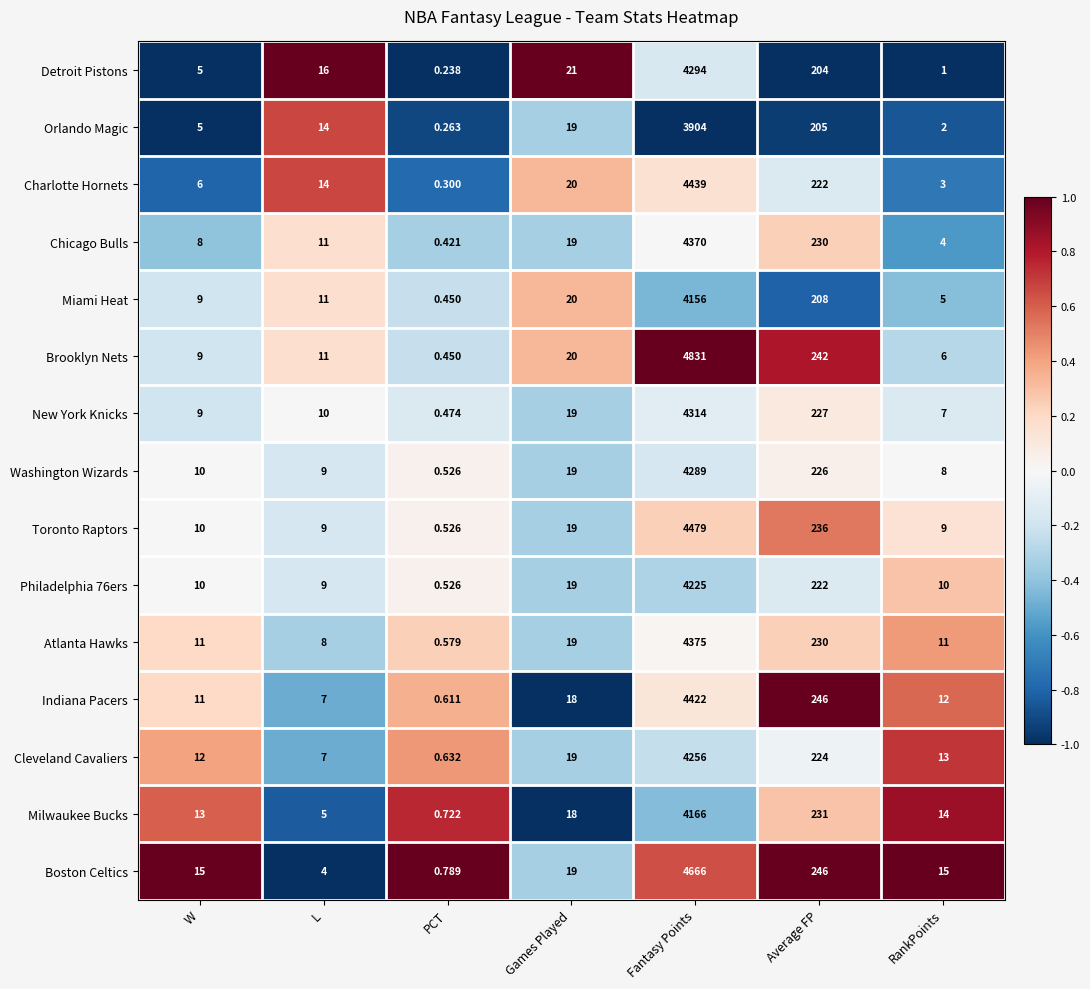

Which series has the largest range (max minus min)?

Brooklyn Nets